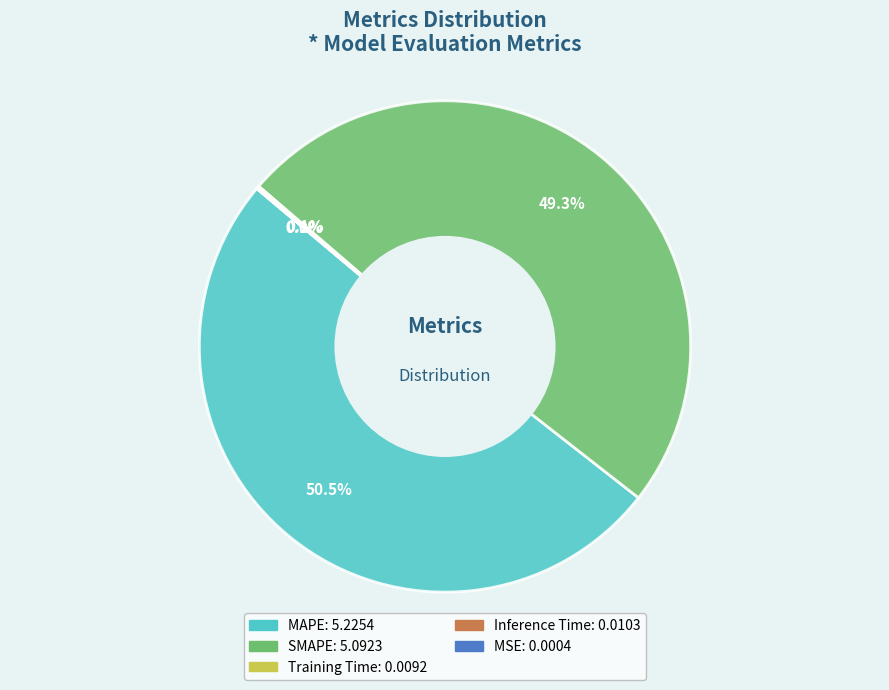

Is MAPE the majority of the pie?

Yes